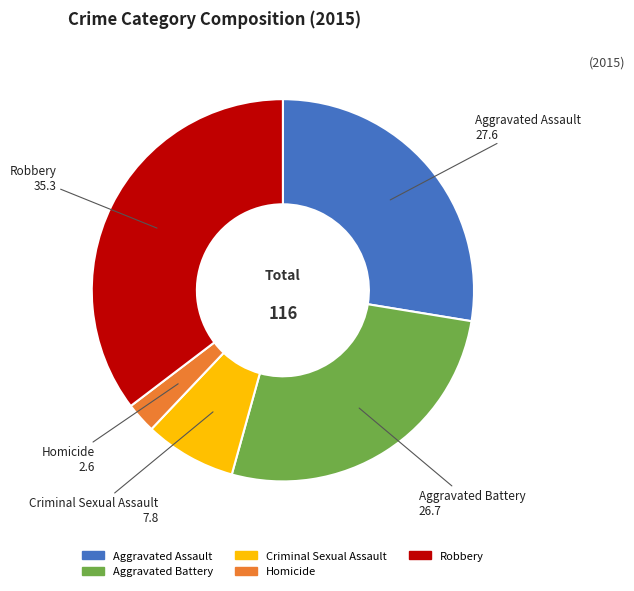

Is there a majority slice in this chart?

No